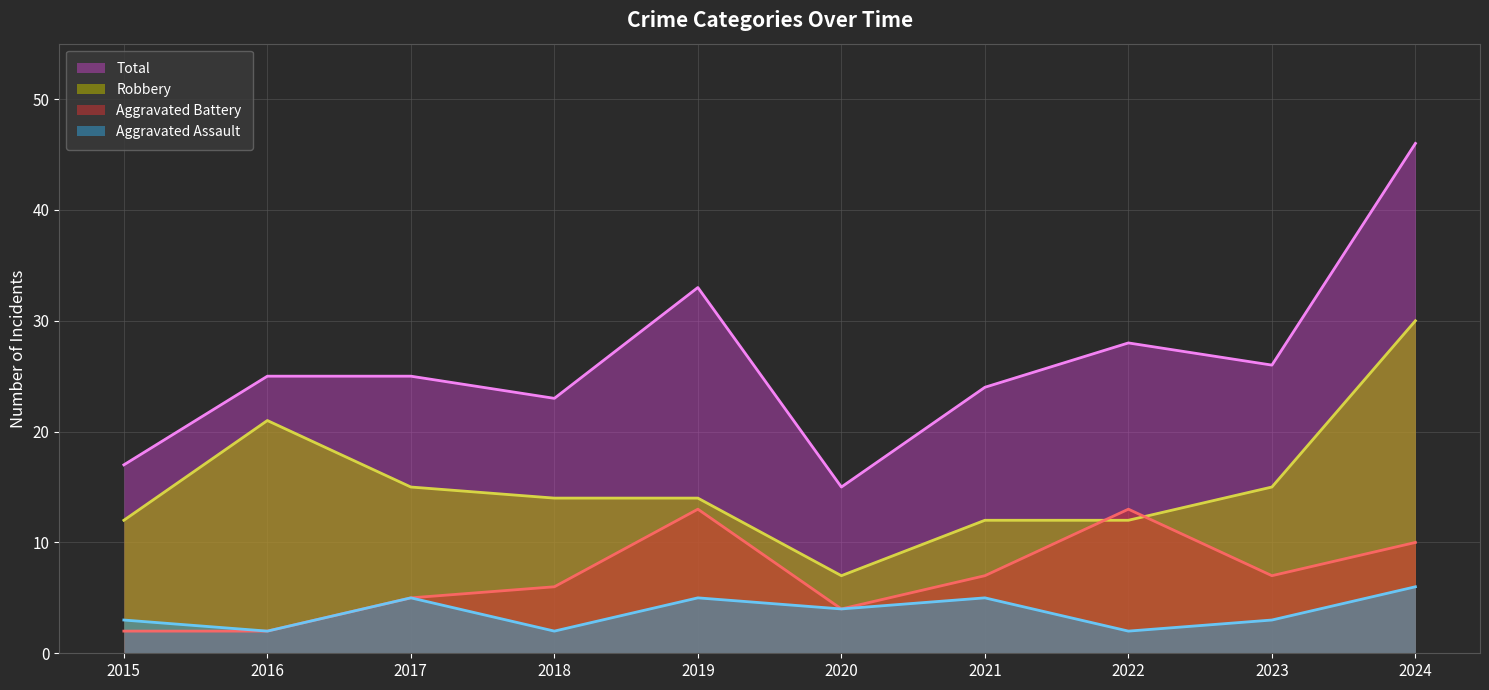

What is the highest value of the Total series?

46